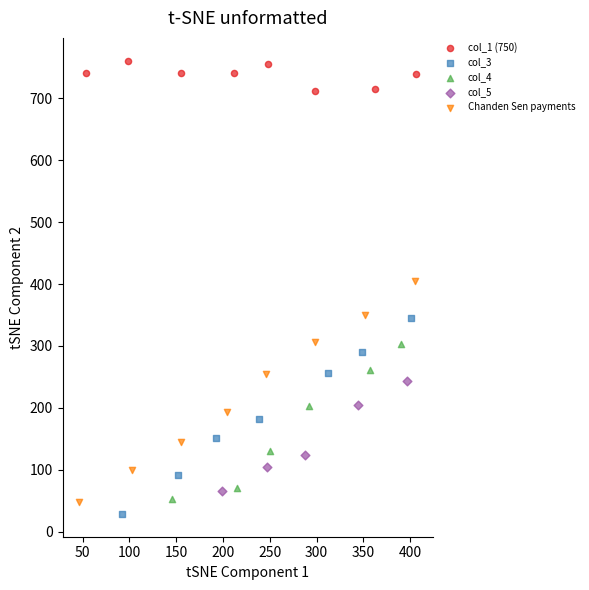

Which series has the widest spread of Y values?

Chanden Sen payments